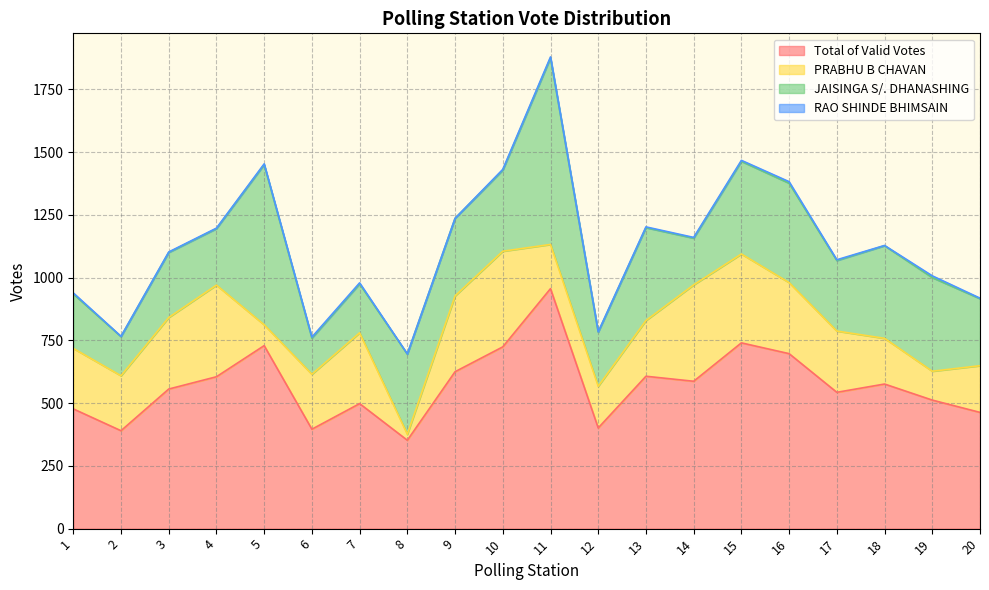

Reading left to right, transcribe all the data shown in this chart.

Total of Valid Votes: 1=477	2=390	3=556	4=605	5=729	6=396	7=498	8=352	9=625	10=724	11=956	12=401	13=607	14=587	15=740	16=697	17=543	18=576	19=512	20=463
PRABHU B CHAVAN: 1=241	2=219	3=285	4=365	5=83	6=219	7=282	8=24	9=302	10=381	11=176	12=166	13=222	14=384	15=354	16=283	17=244	18=182	19=115	20=186
JAISINGA S/. DHANASHING: 1=217	2=156	3=259	4=225	5=638	6=144	7=195	8=319	9=309	10=323	11=743	12=216	13=370	14=186	15=369	16=396	17=281	18=369	19=373	20=267
RAO SHINDE BHIMSAIN: 1=4	2=1	3=2	4=2	5=3	6=4	7=4	8=1	9=0	10=3	11=4	12=1	13=3	14=3	15=4	16=6	17=3	18=1	19=7	20=2